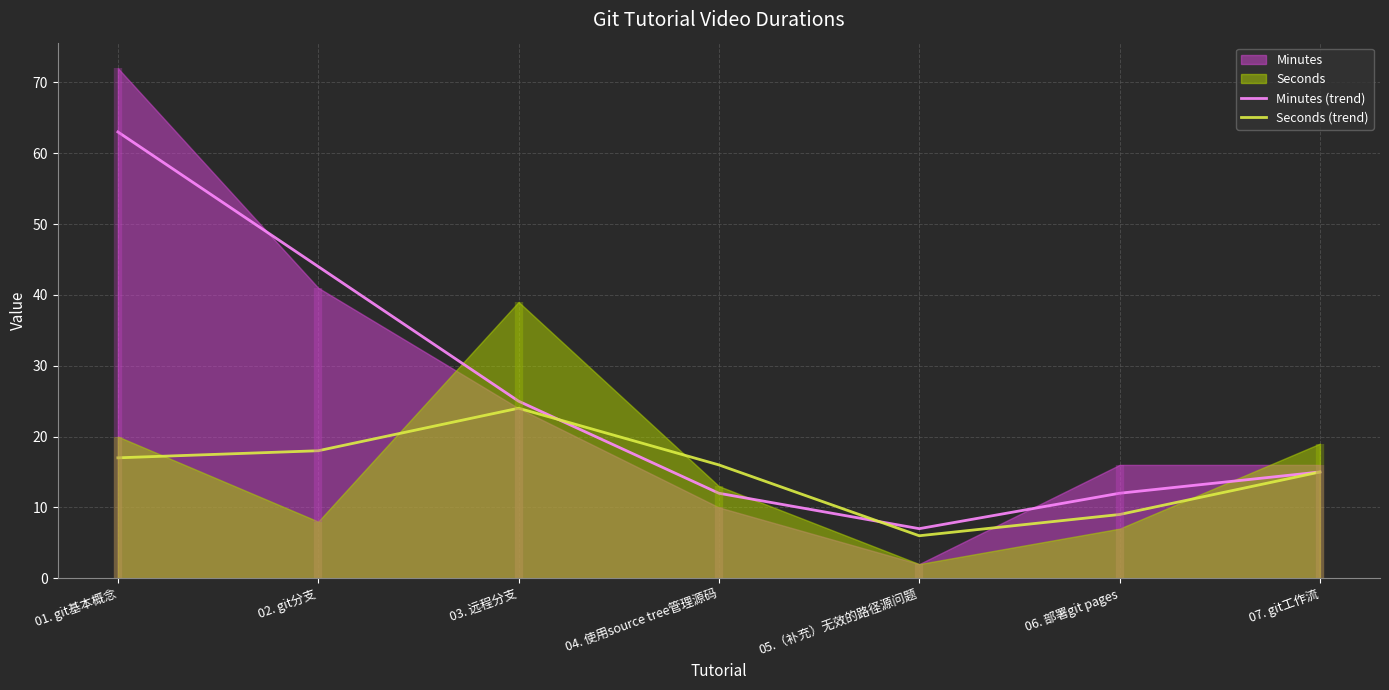

Reading left to right, extract all data points from this chart.

Minutes (trend): 01. git基本概念=63	02. git分支=44	03. 远程分支=25	04. 使用source tree管理源码=12	05.（补充）无效的路径源问题=7	06. 部署git pages=12	07. git工作流=15
Seconds (trend): 01. git基本概念=17	02. git分支=18	03. 远程分支=24	04. 使用source tree管理源码=16	05.（补充）无效的路径源问题=6	06. 部署git pages=9	07. git工作流=15